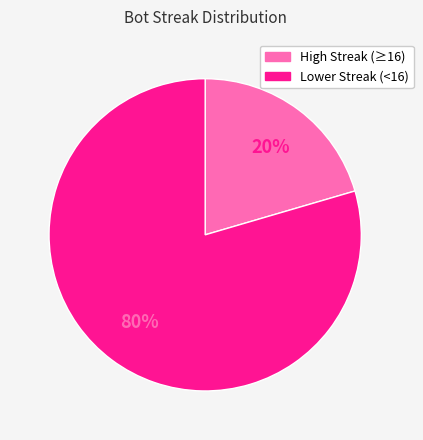

To the nearest percent, what is the average slice percentage?

50%